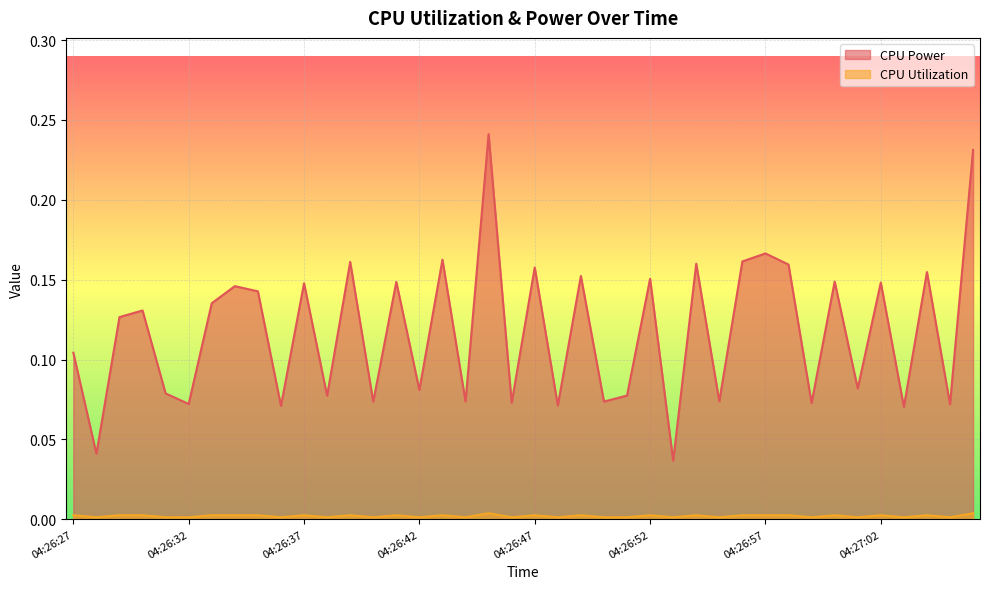

Between 04:26:44 and 04:26:54, which is larger?

04:26:54